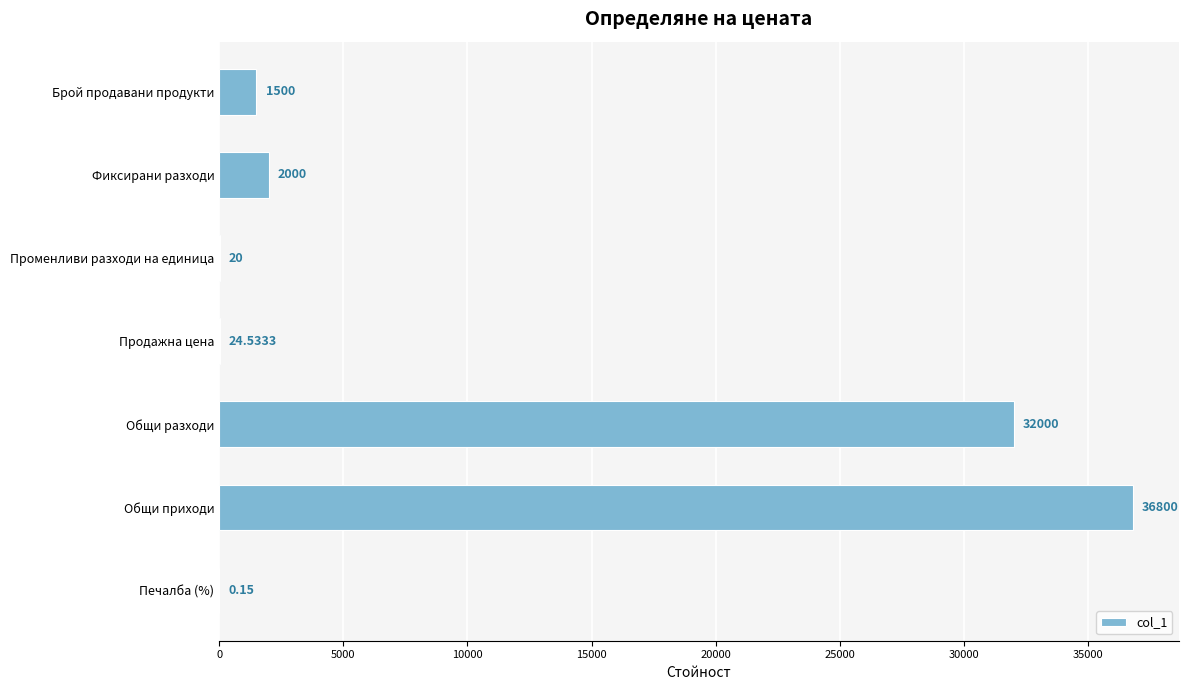

What is the change in value from Брой продавани продукти to Променливи разходи на единица?

-1480.0